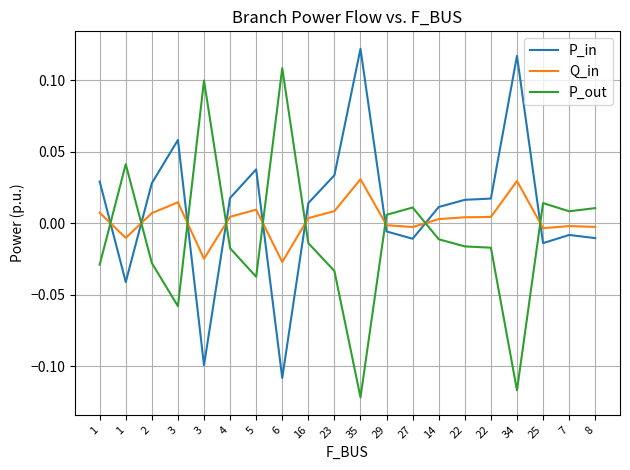

How many values in the Q_in series exceed 0?

12